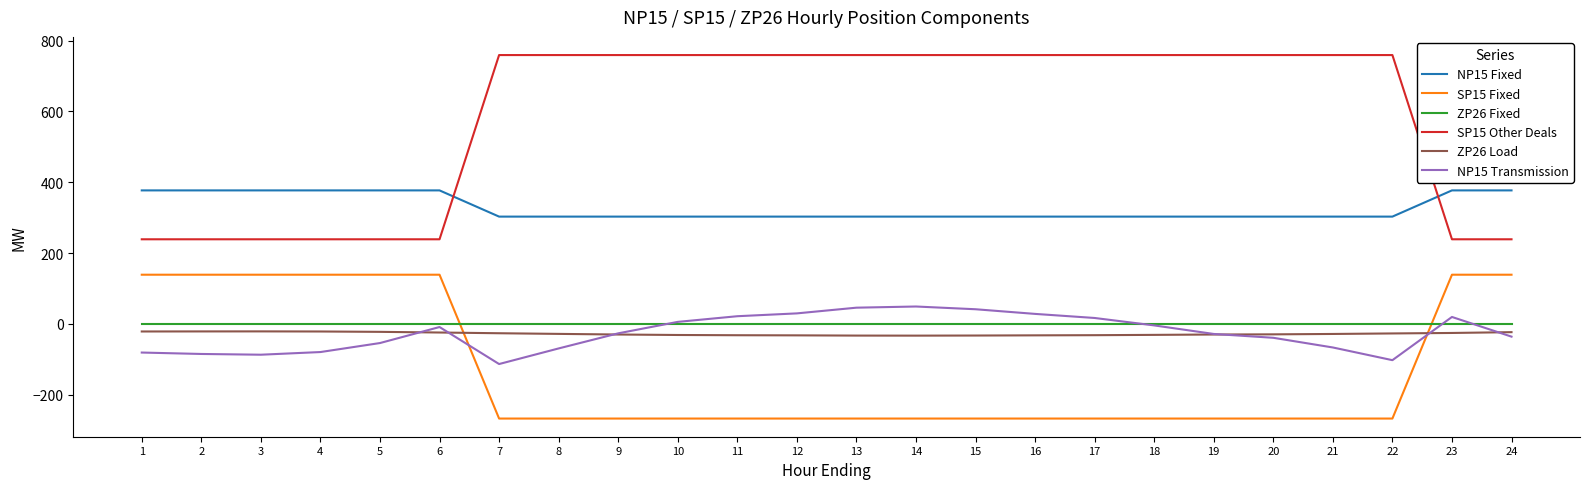

What is the total value across all series at 5?

678.8